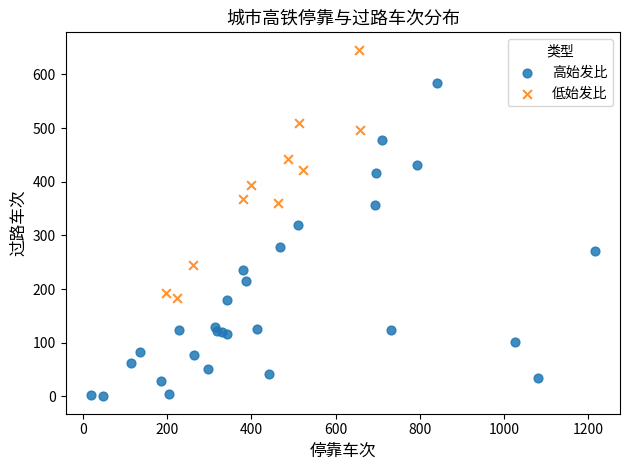

Which series contains the lowest Y value?

高始发比